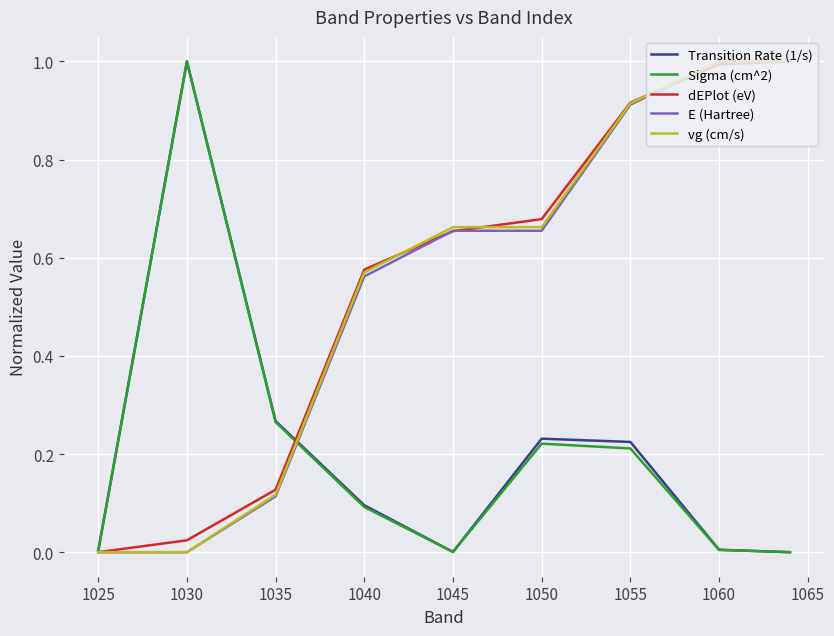

What is the maximum value for E (Hartree)?

1.0